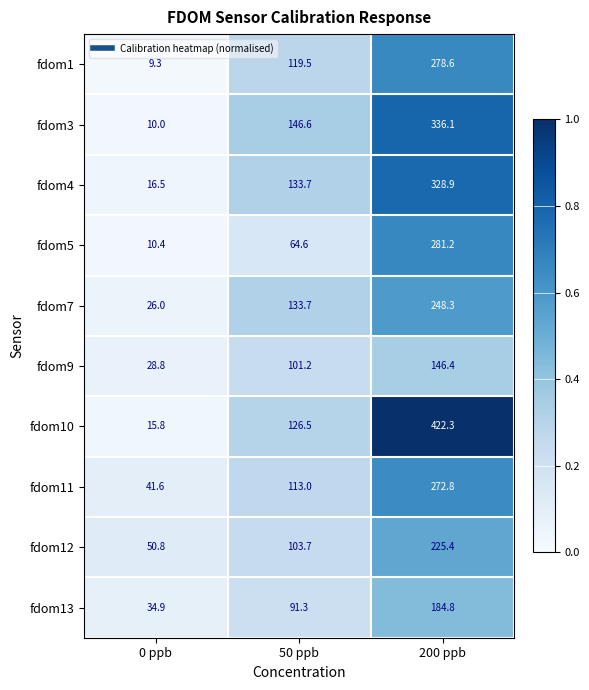

Reading right to left, transcribe all the data shown in this chart.

fdom1: 278.6	119.5	9.3
fdom3: 336.1	146.6	10.0
fdom4: 328.9	133.7	16.5
fdom5: 281.2	64.6	10.4
fdom7: 248.3	133.7	26.0
fdom9: 146.4	101.2	28.8
fdom10: 422.3	126.5	15.8
fdom11: 272.8	113.0	41.6
fdom12: 225.4	103.7	50.8
fdom13: 184.8	91.3	34.9